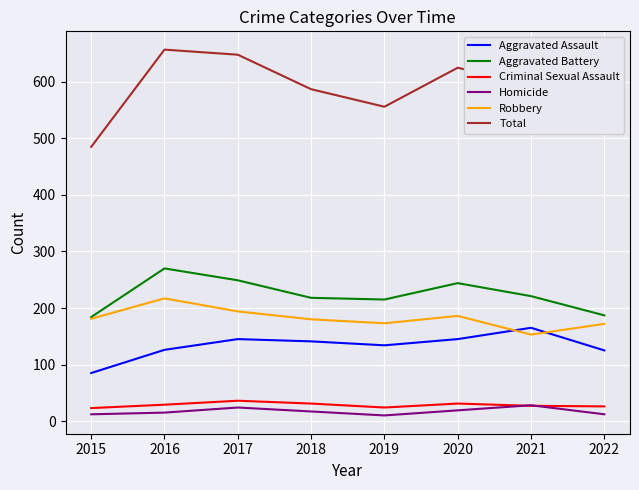

List the series in order of their peak value, highest first.

Total, Aggravated Battery, Robbery, Aggravated Assault, Criminal Sexual Assault, Homicide